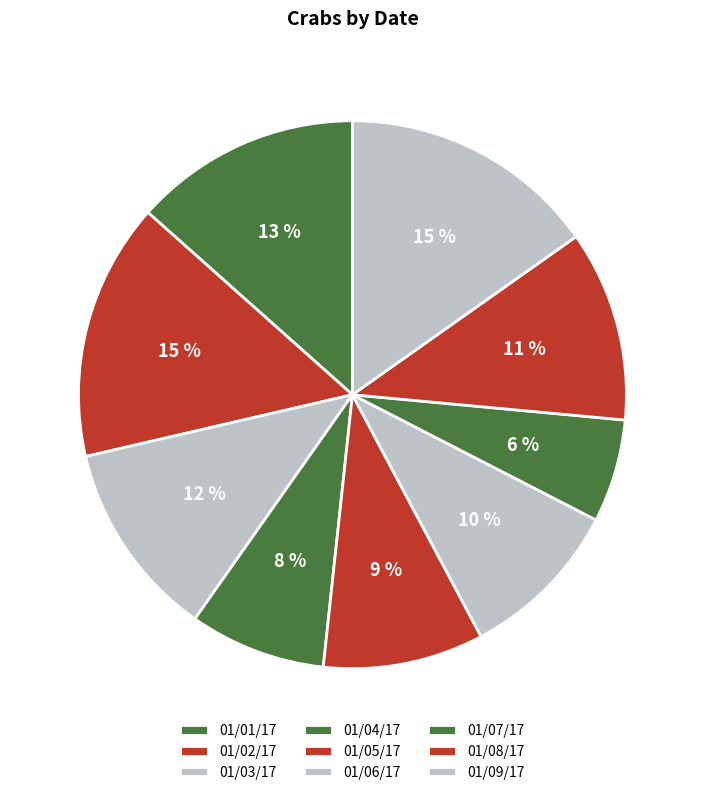

How many slices are in this pie chart?

9